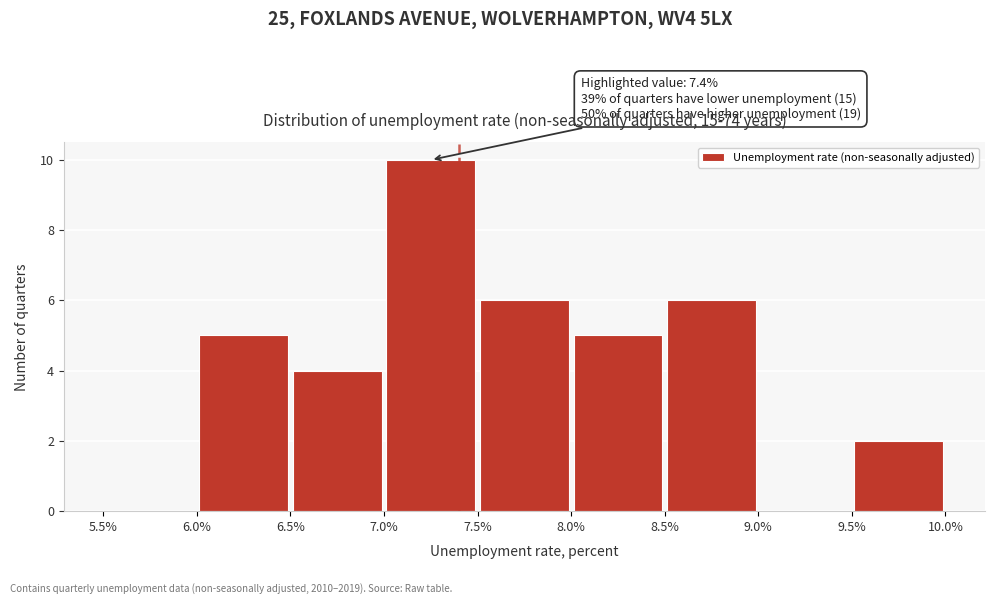

Over which range of the x-axis is the bar tallest?

7.0% to 7.5%